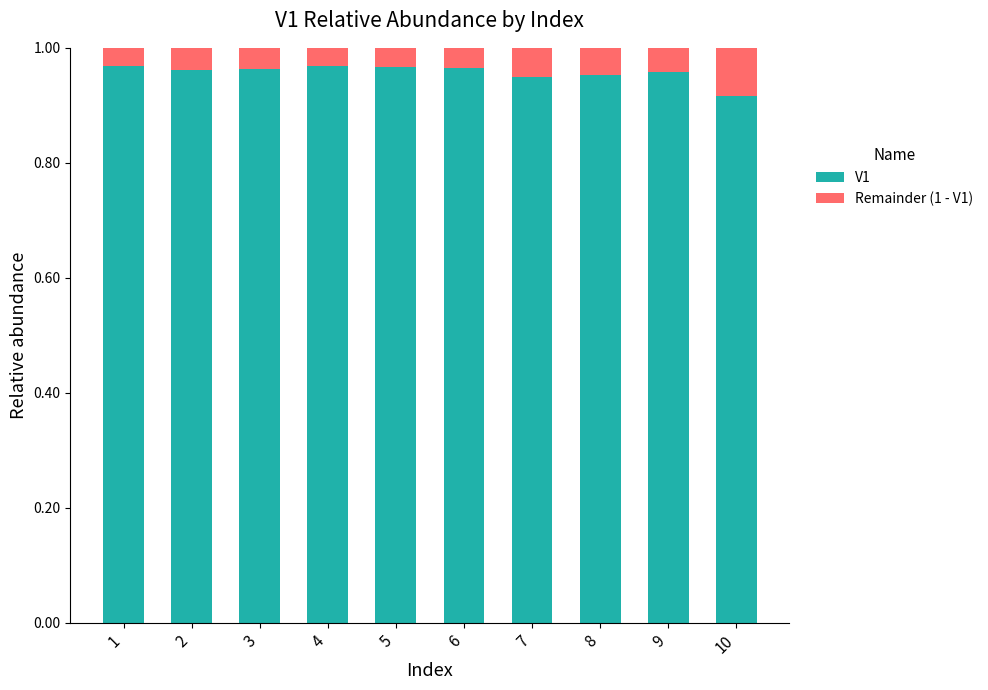

The V1 series shows 0.6 at 8. True or false?

False